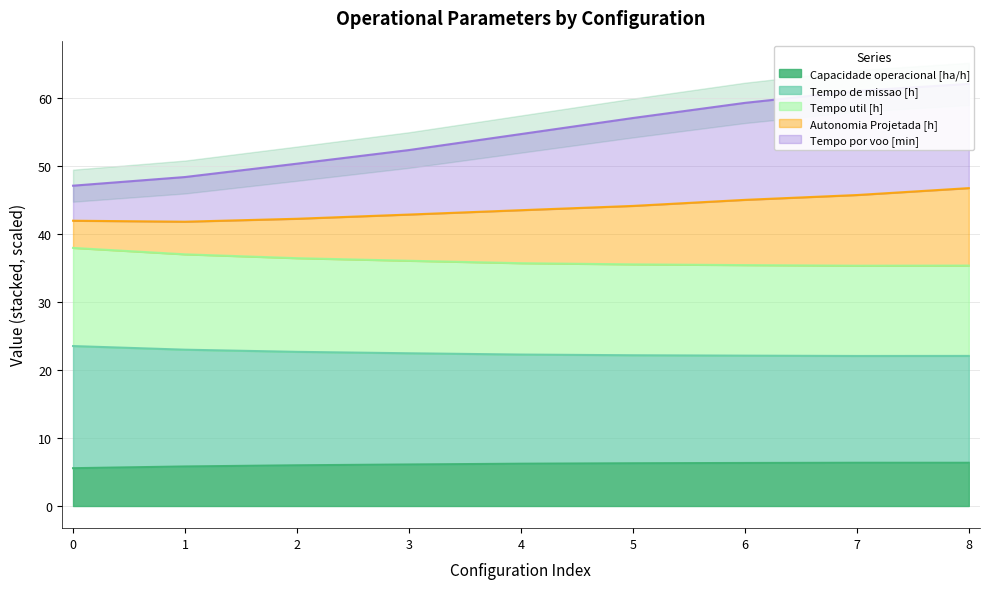

What is the minimum value for Capacidade operacional [ha/h]?

5.6